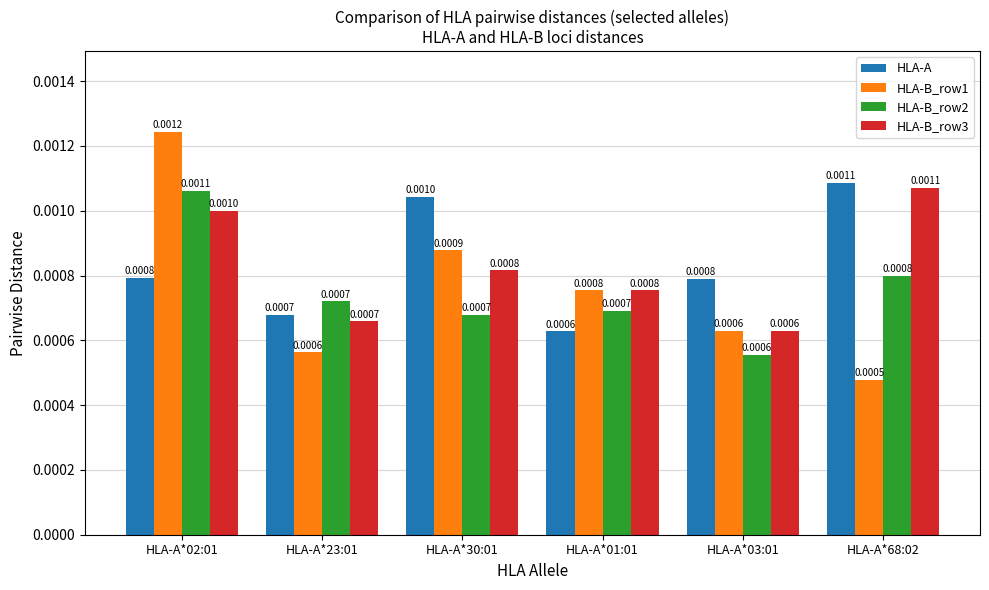

Which category has the lowest value in the HLA-B_row3 series?

HLA-A*03:01